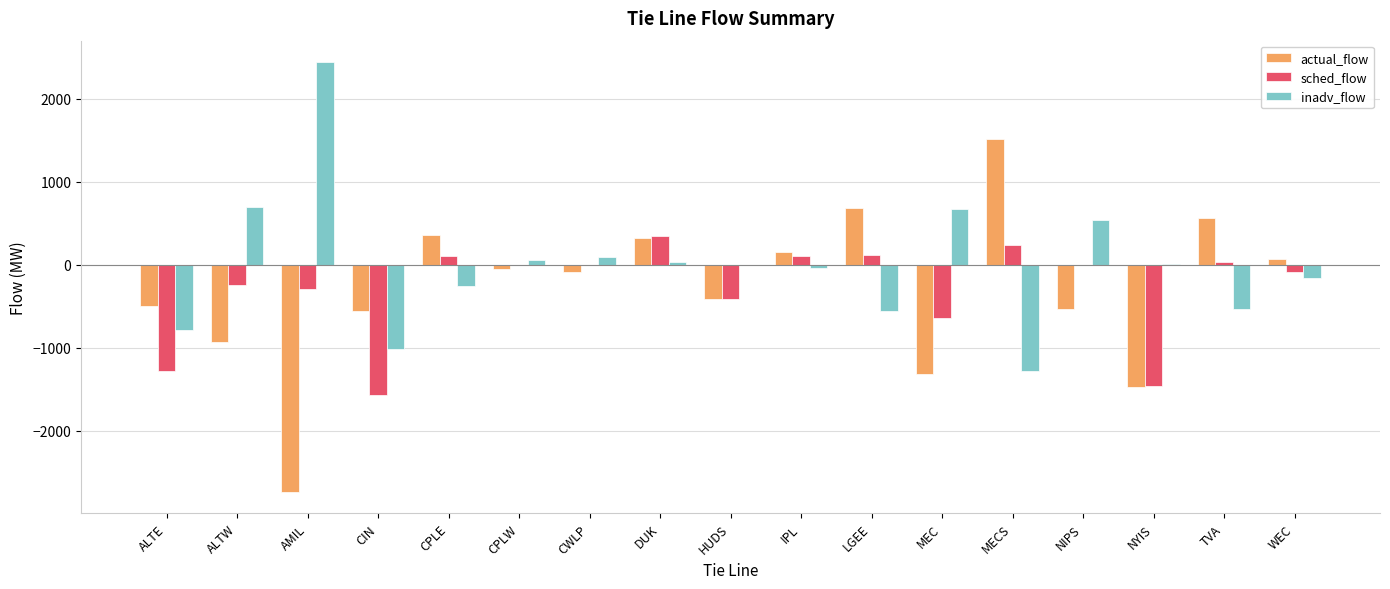

Are the bars horizontal?

No